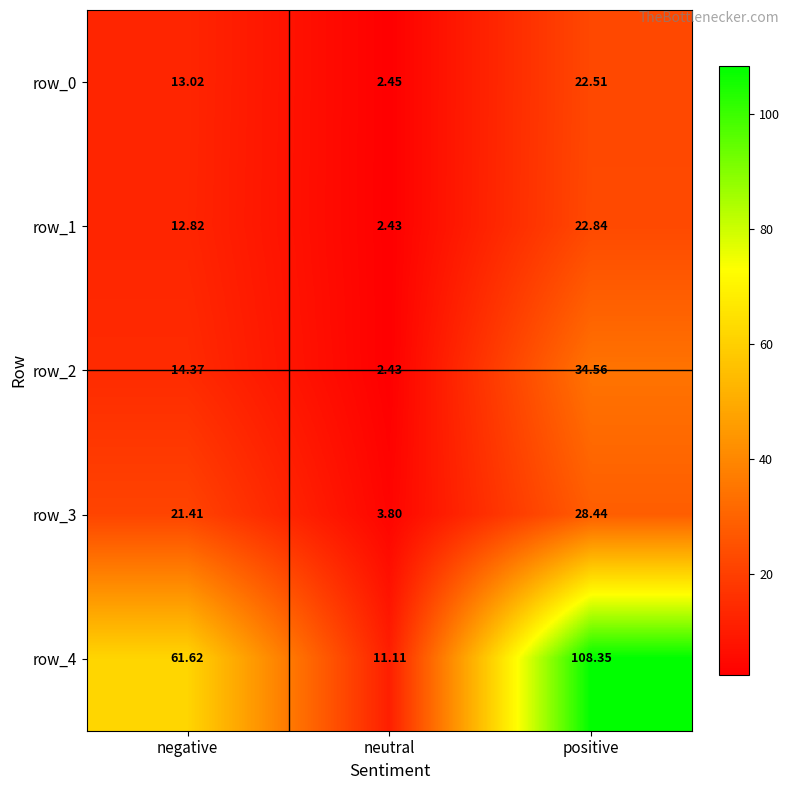

At how many categories does at least one series exceed 5?

3